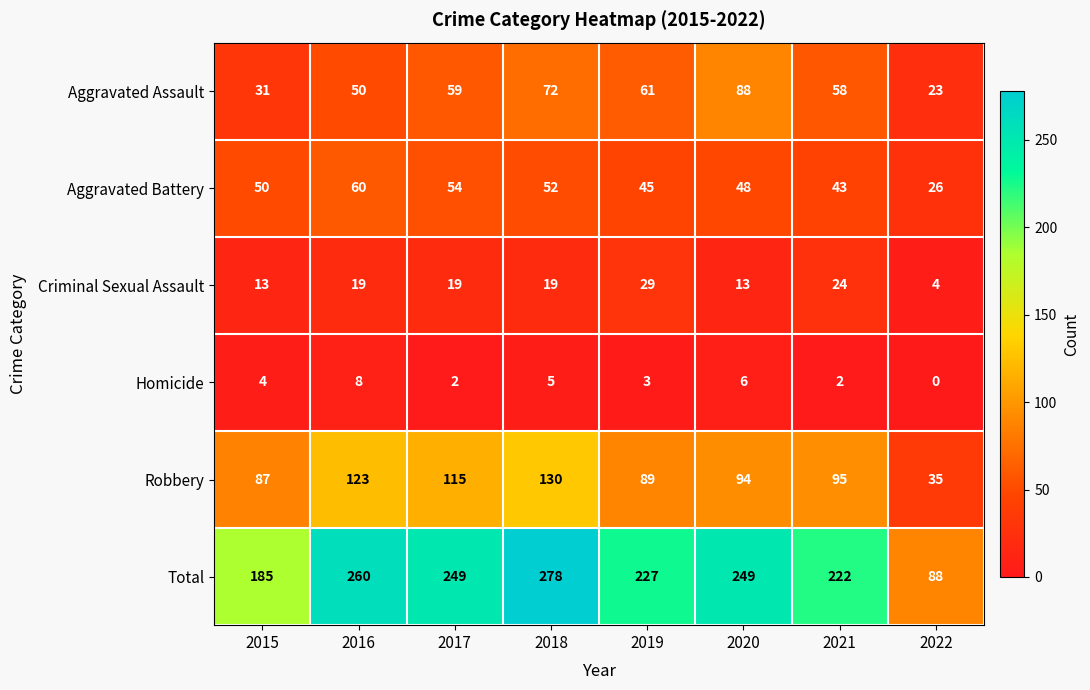

Which label corresponds to the largest value in the chart?

2018